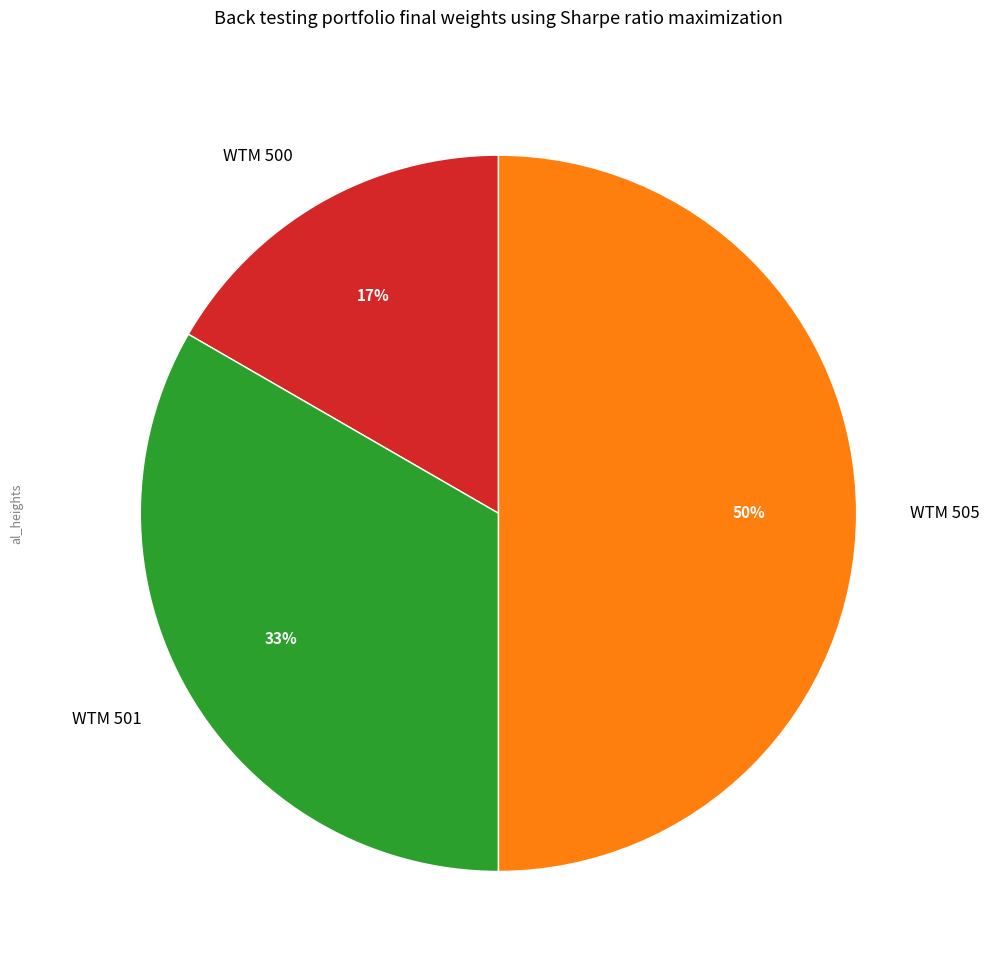

Rank the categories by value from highest to lowest.

WTM 505, WTM 501, WTM 500